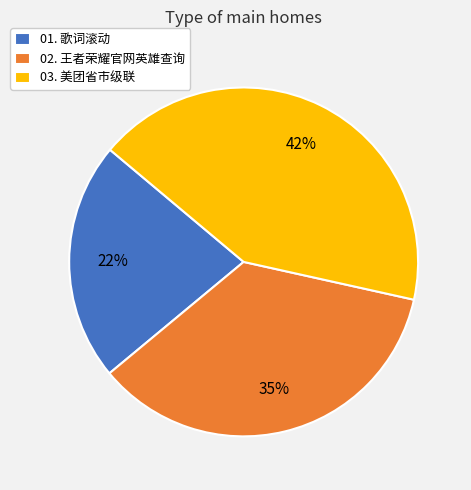

The 02. 王者荣耀官网英雄查询 slice represents 21% of the pie. True or false?

False